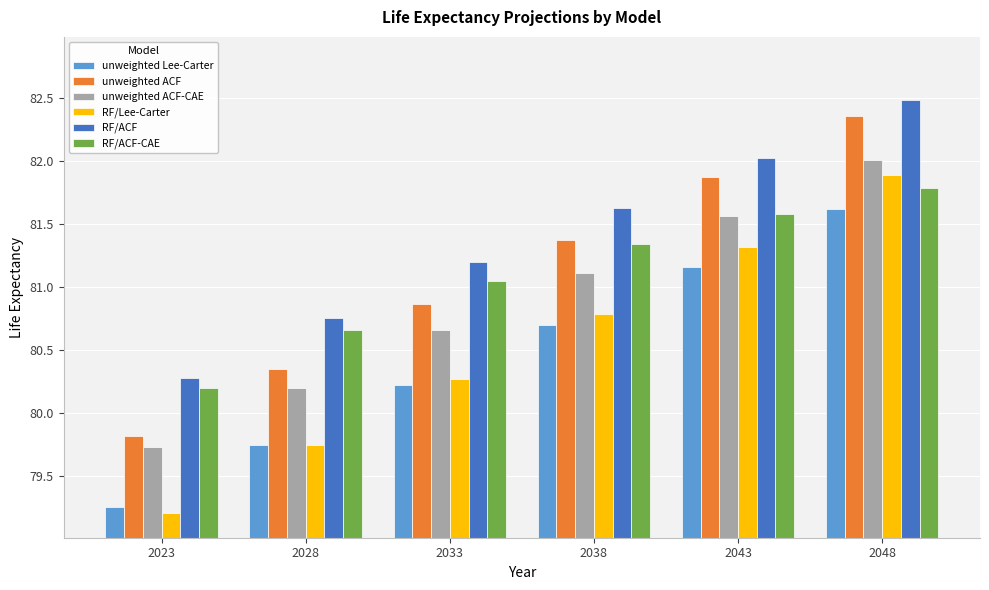

Are the bars grouped side by side (vs. stacked)?

Yes